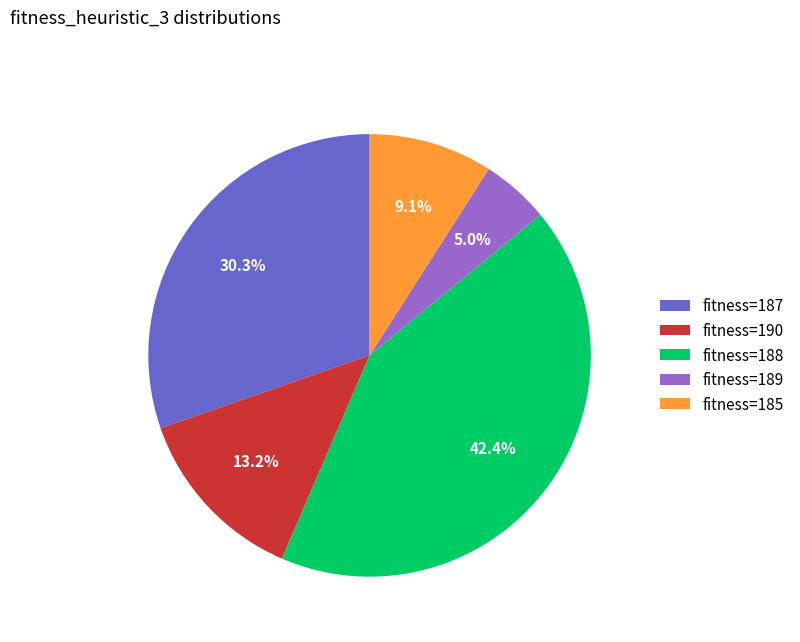

Which category has the smallest portion of the pie?

fitness=189